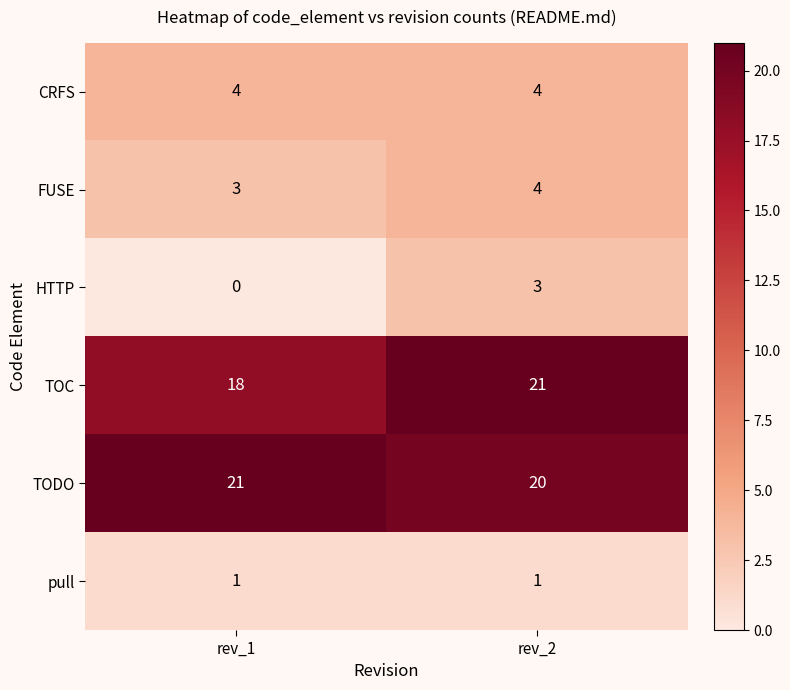

What is the difference between the highest and lowest values at rev_2?

20